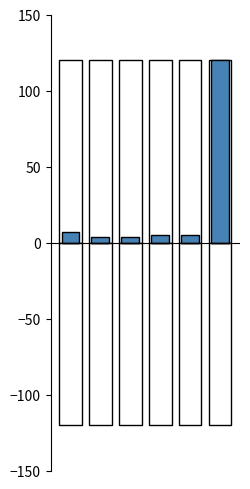

List the series in order of their overall mean, highest first.

Positive, Negative